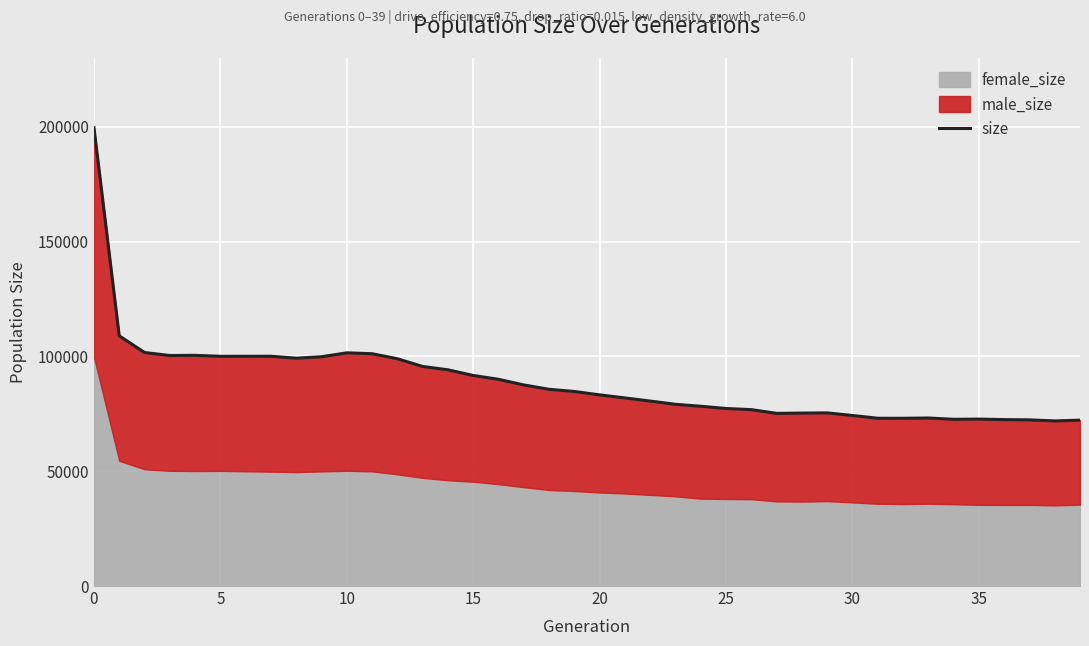

How many data points are above 84749?

19